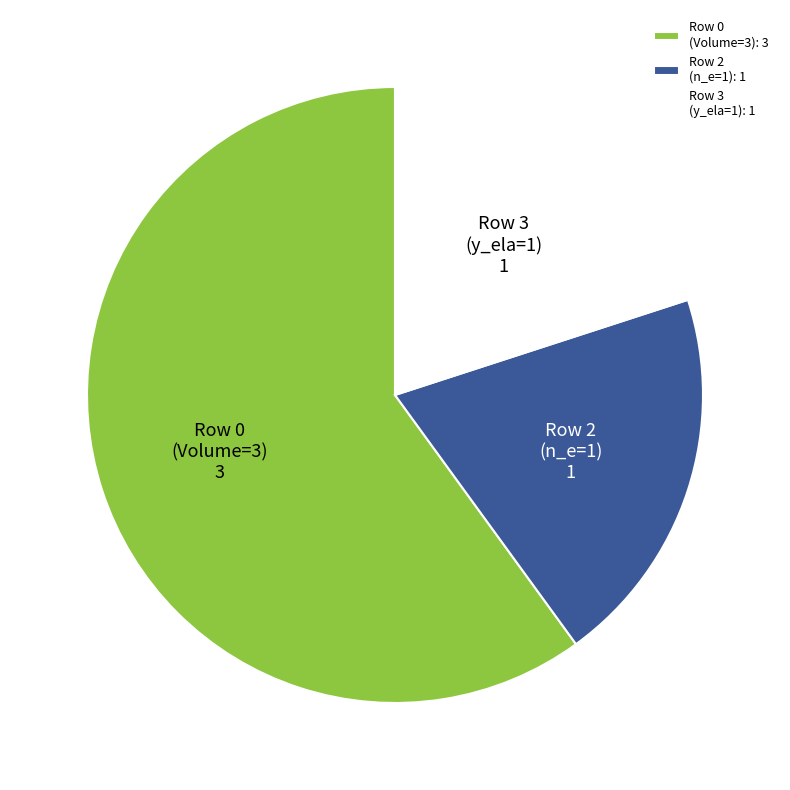

How many slices are in this pie chart?

3